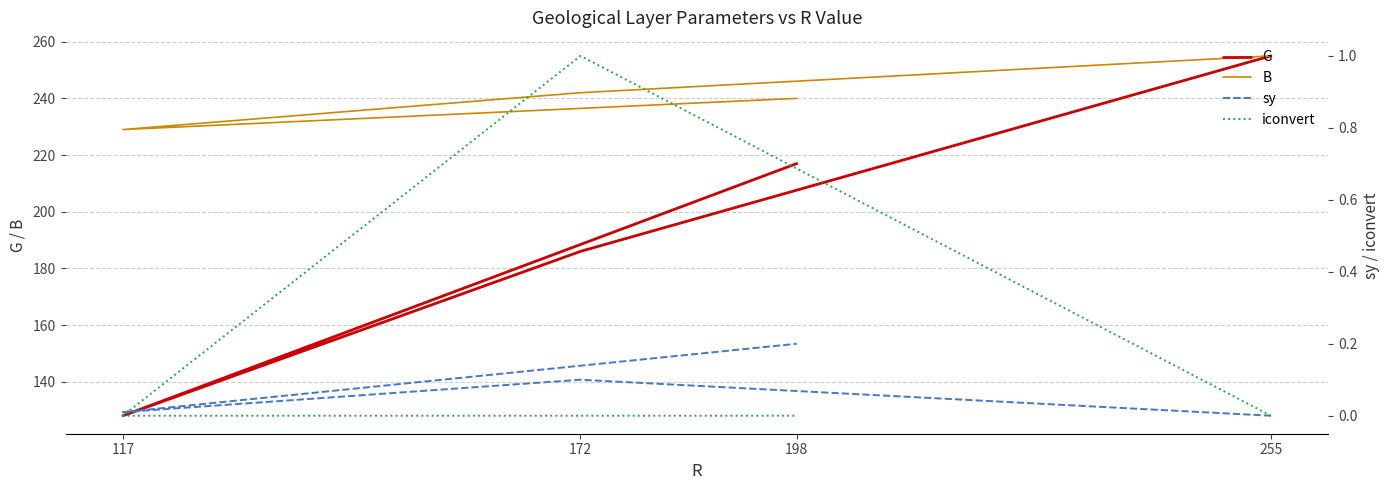

What is the sum of the G values at 117 and 198?

345.0